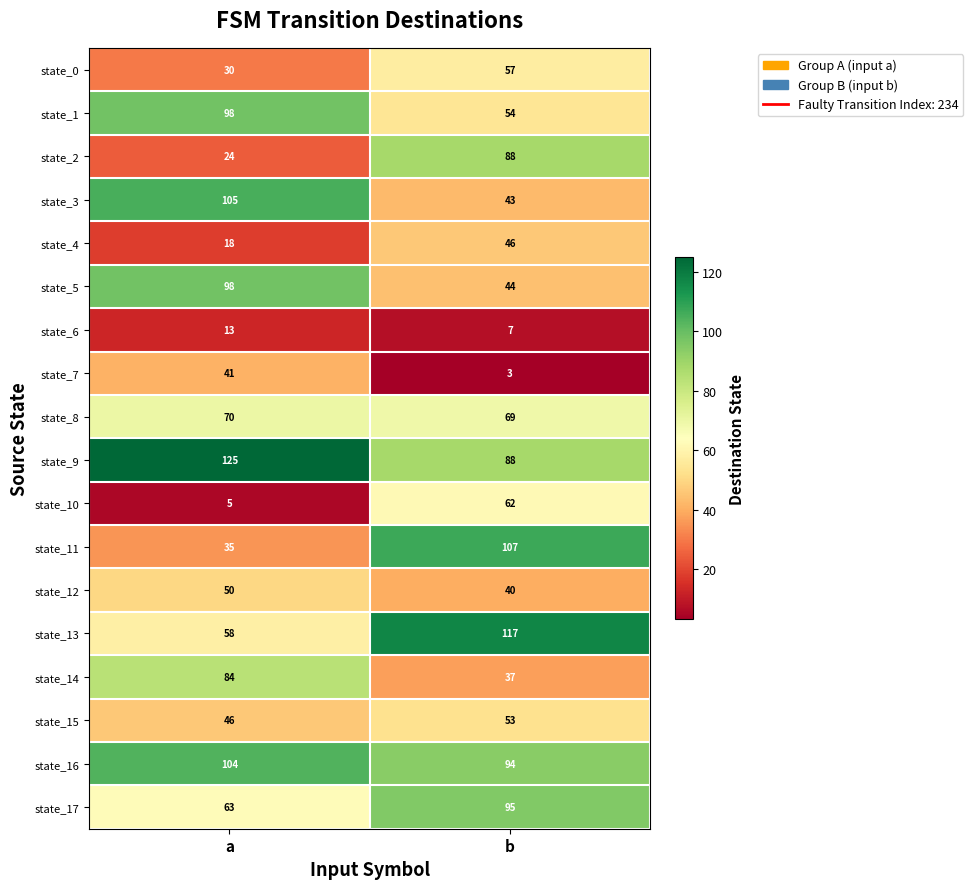

List the labels in order of state_3 value, smallest first.

b, a